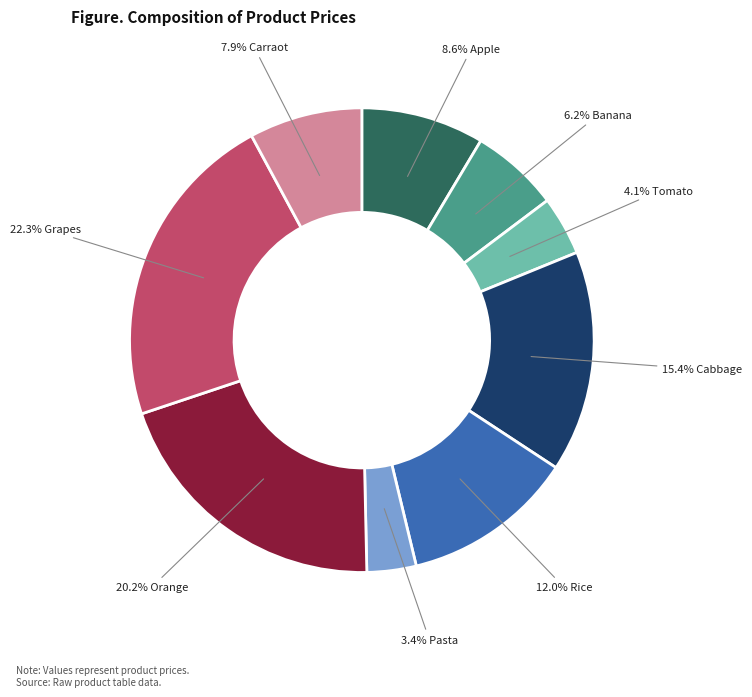

Is there a majority slice in this chart?

No